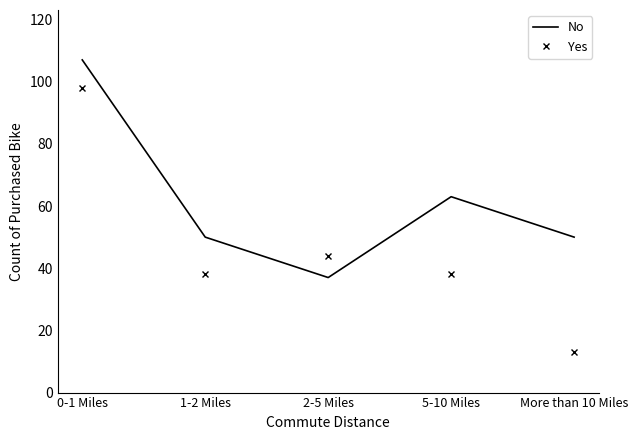

What is the total value across all series at More than 10 Miles?

63